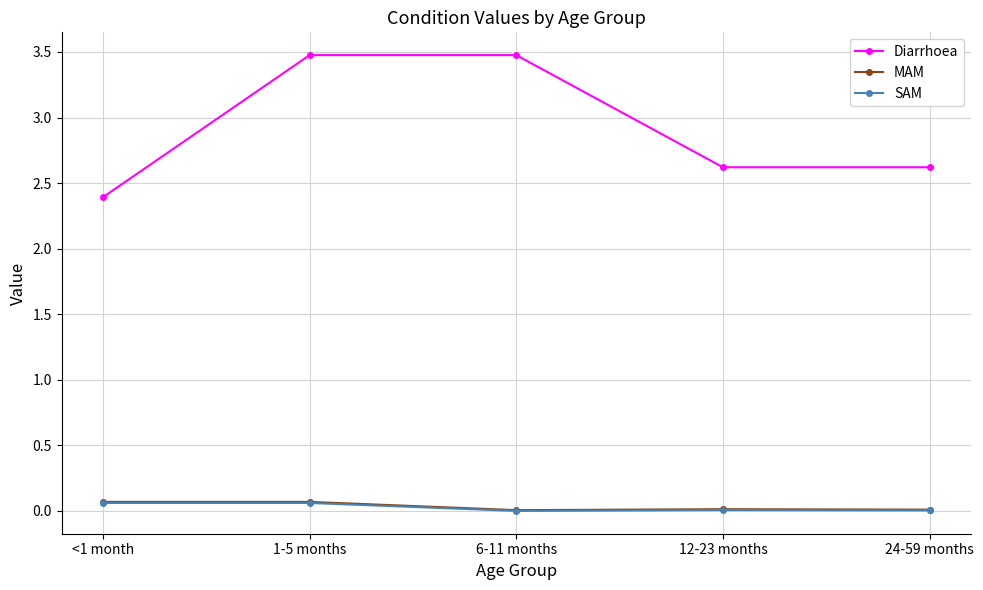

How many series are shown in this chart?

3